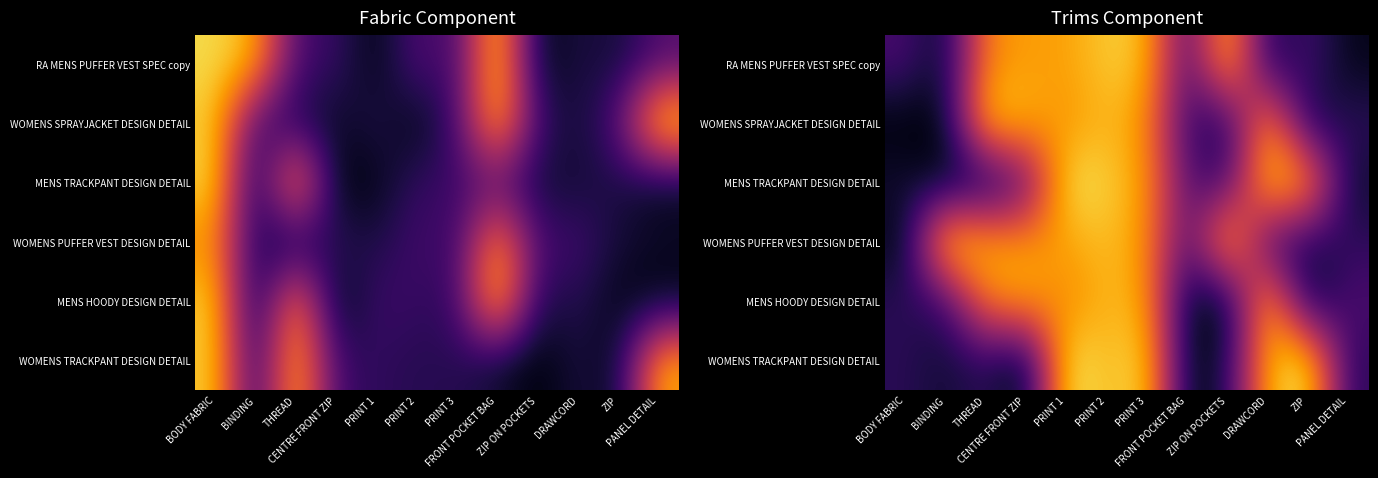

The value of MENS TRACKPANT DESIGN DETAIL at DRAWCORD is 1.3. True or false?

True